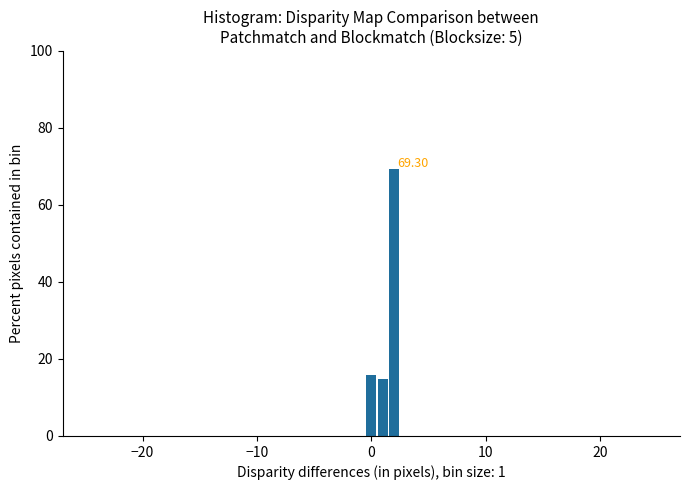

Around what value on the x-axis is the tallest bar? Give the approximate position of its centre, as read against the axis.

2